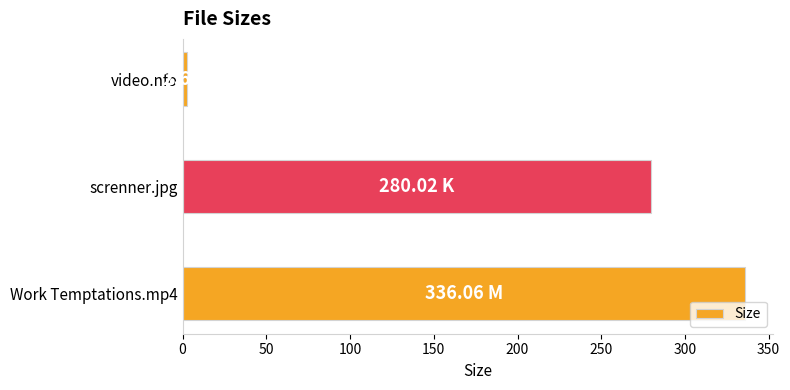

What is the difference between the maximum and minimum values?

333.5